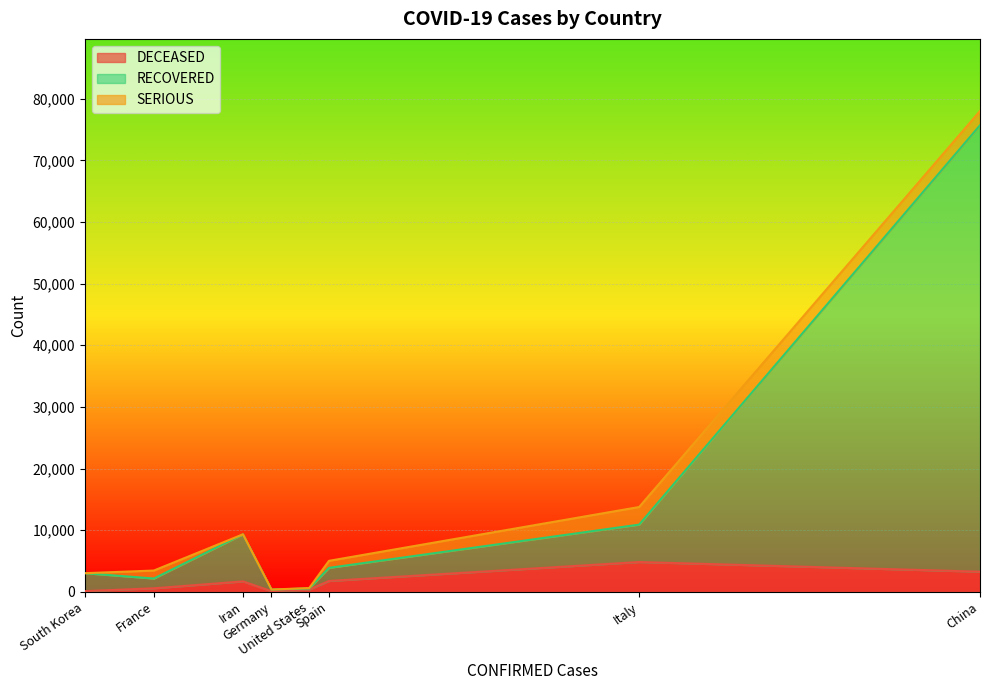

What is the lowest value of the RECOVERED series?

186